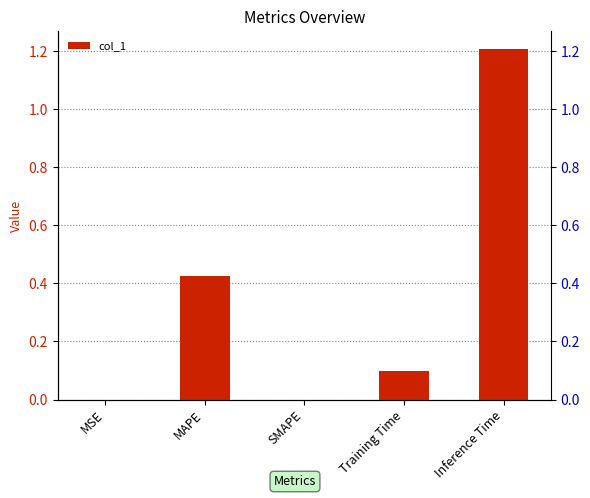

What is the sum of the values at MSE and MAPE?

0.4